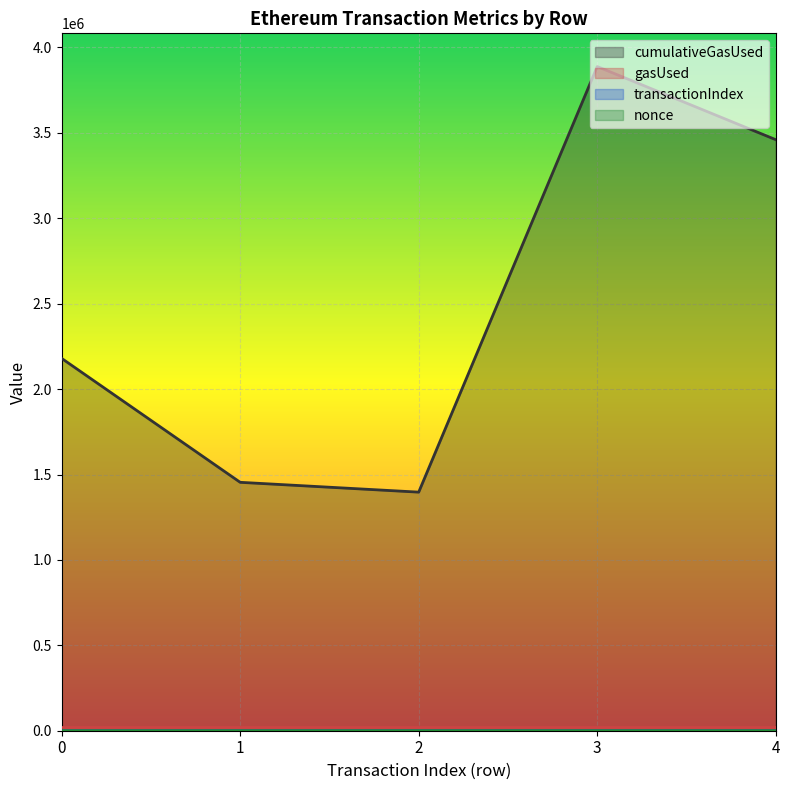

What is the average value of the cumulativeGasUsed series?

2475886